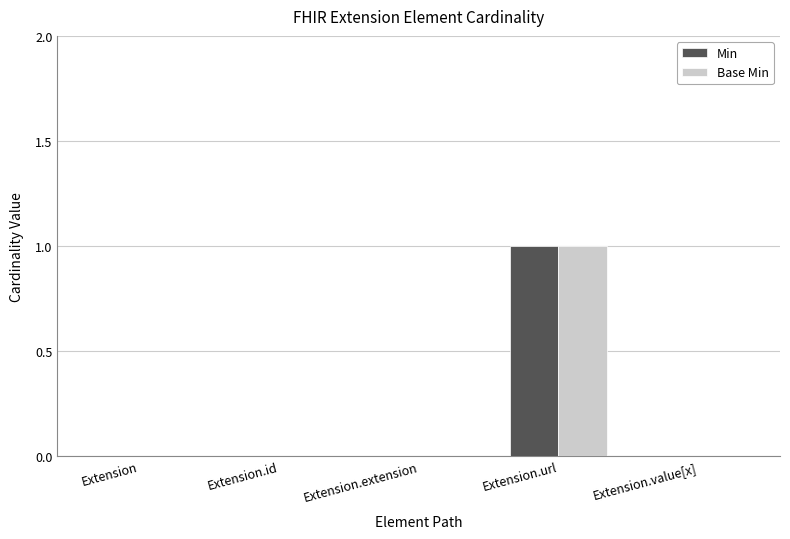

At which category is the sum across all series the highest?

Extension.url